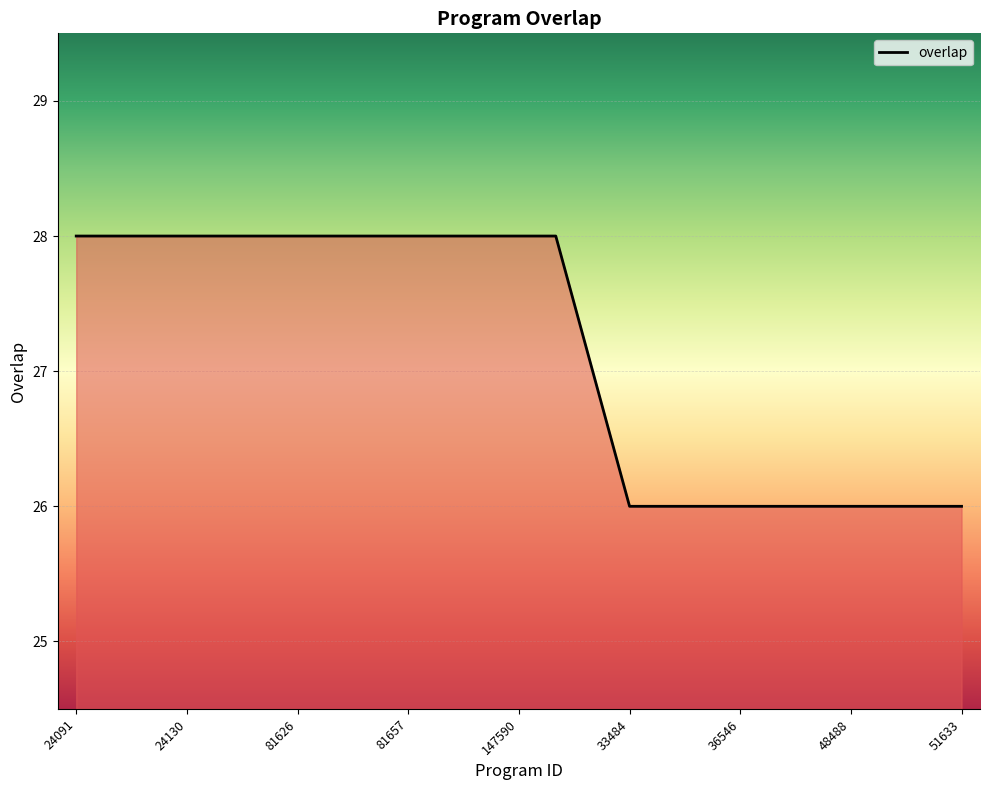

What is the maximum value shown in the chart?

28